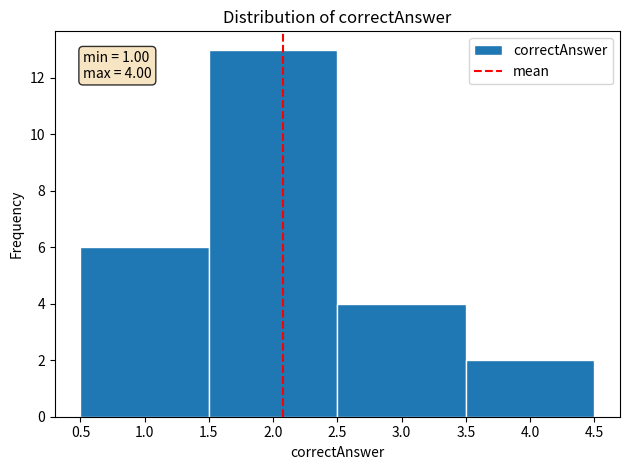

Over which range of the x-axis is the bar tallest?

1.5 to 2.5